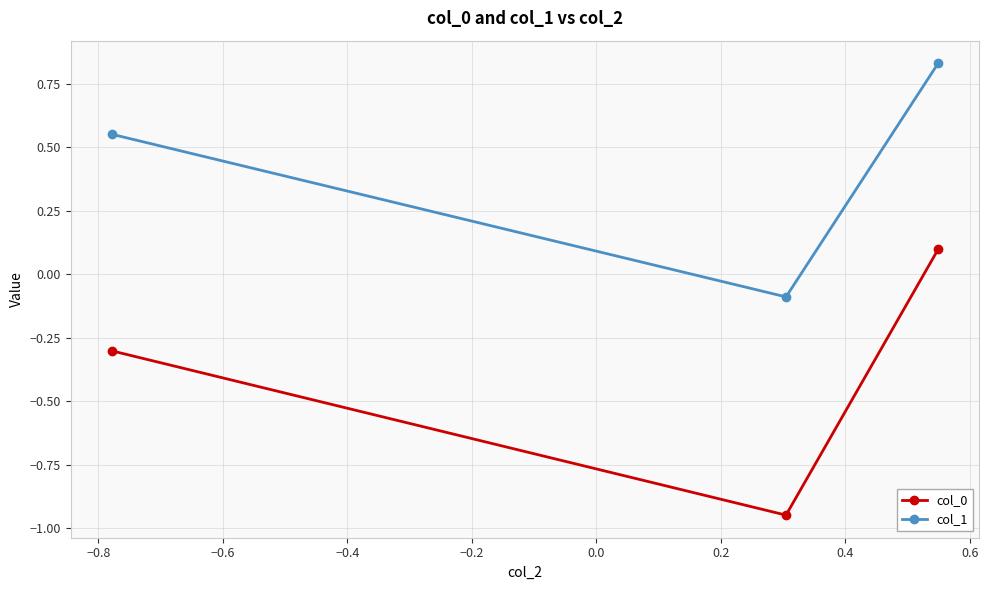

What is the sum of all col_0 values?

-1.2